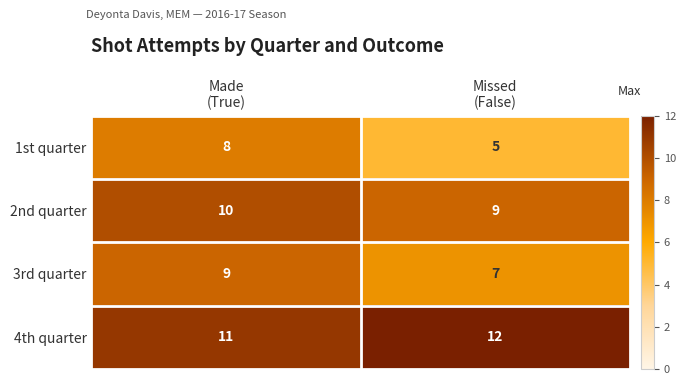

Count the number of categories in the chart.

2